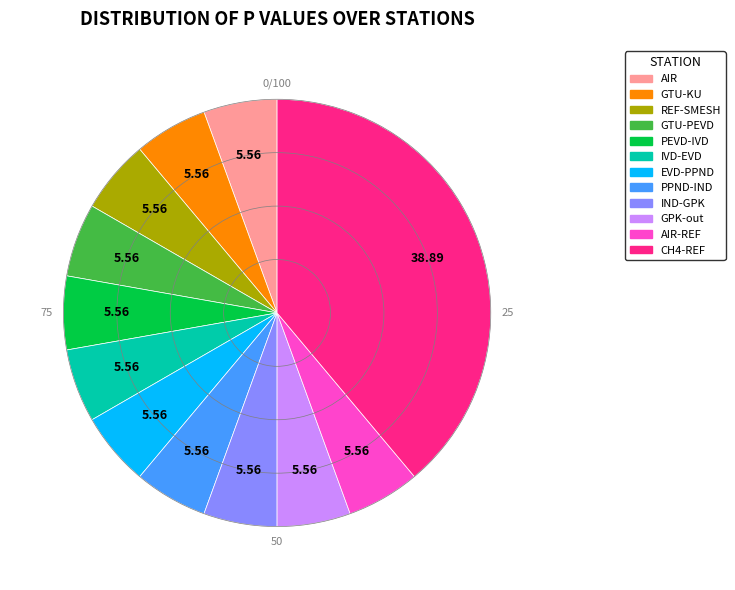

Does any single category account for the majority?

No